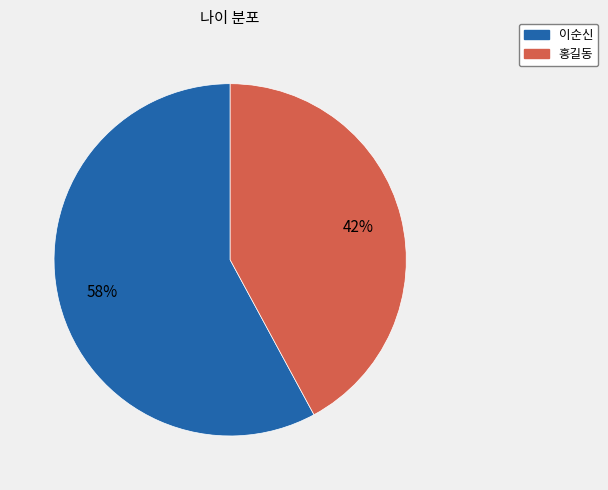

To the nearest percent, what portion does 이순신 represent?

58%